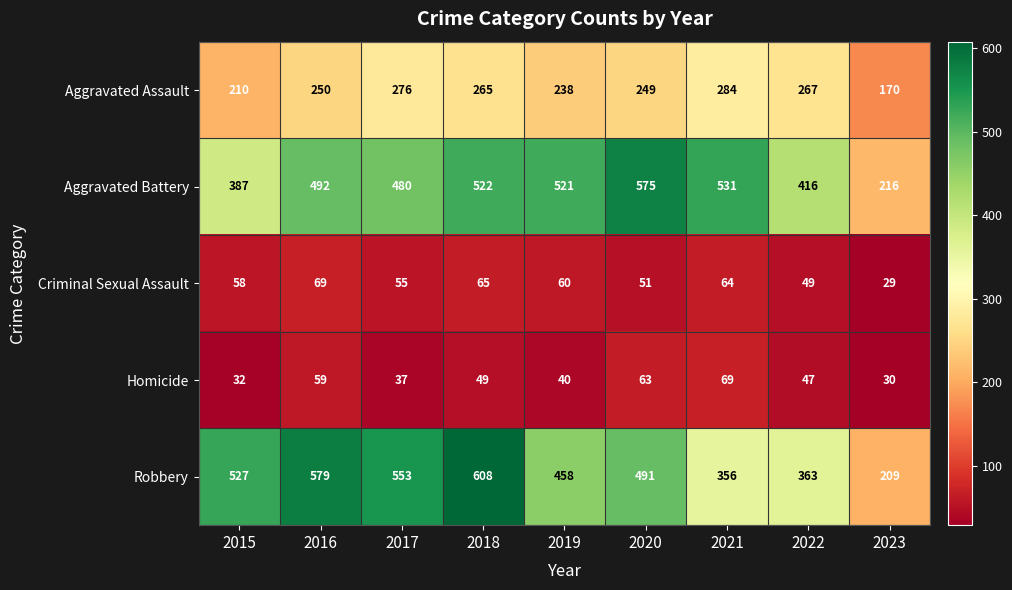

What is the smallest value displayed?

29